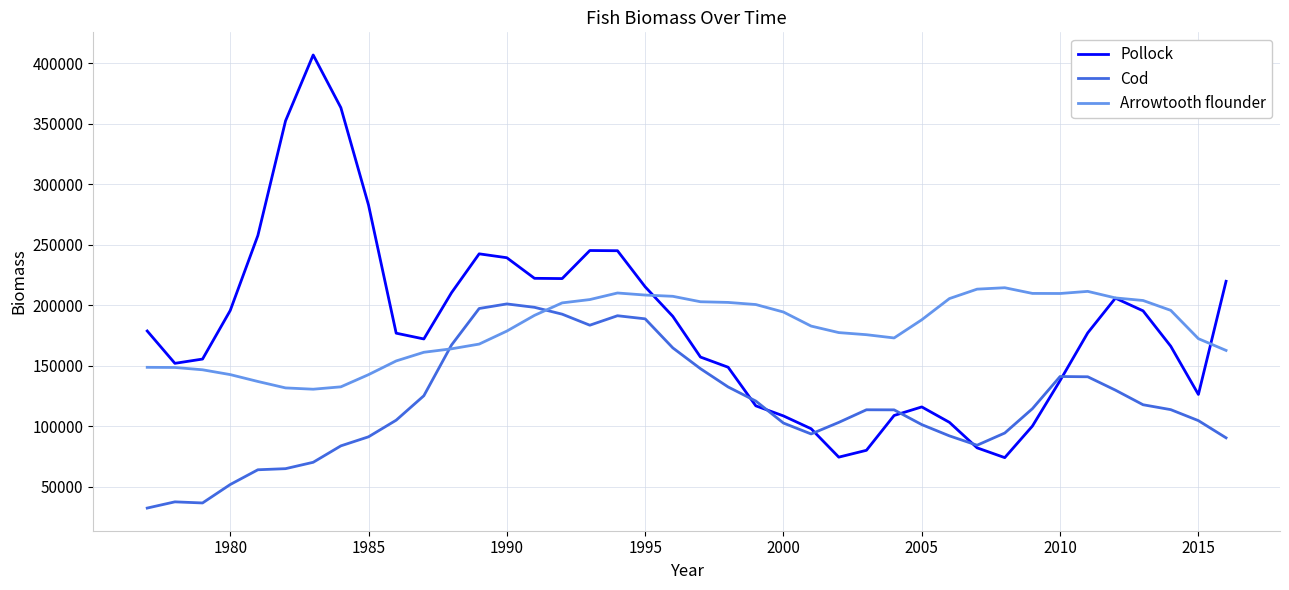

What is the maximum value shown in the chart?

407031.0